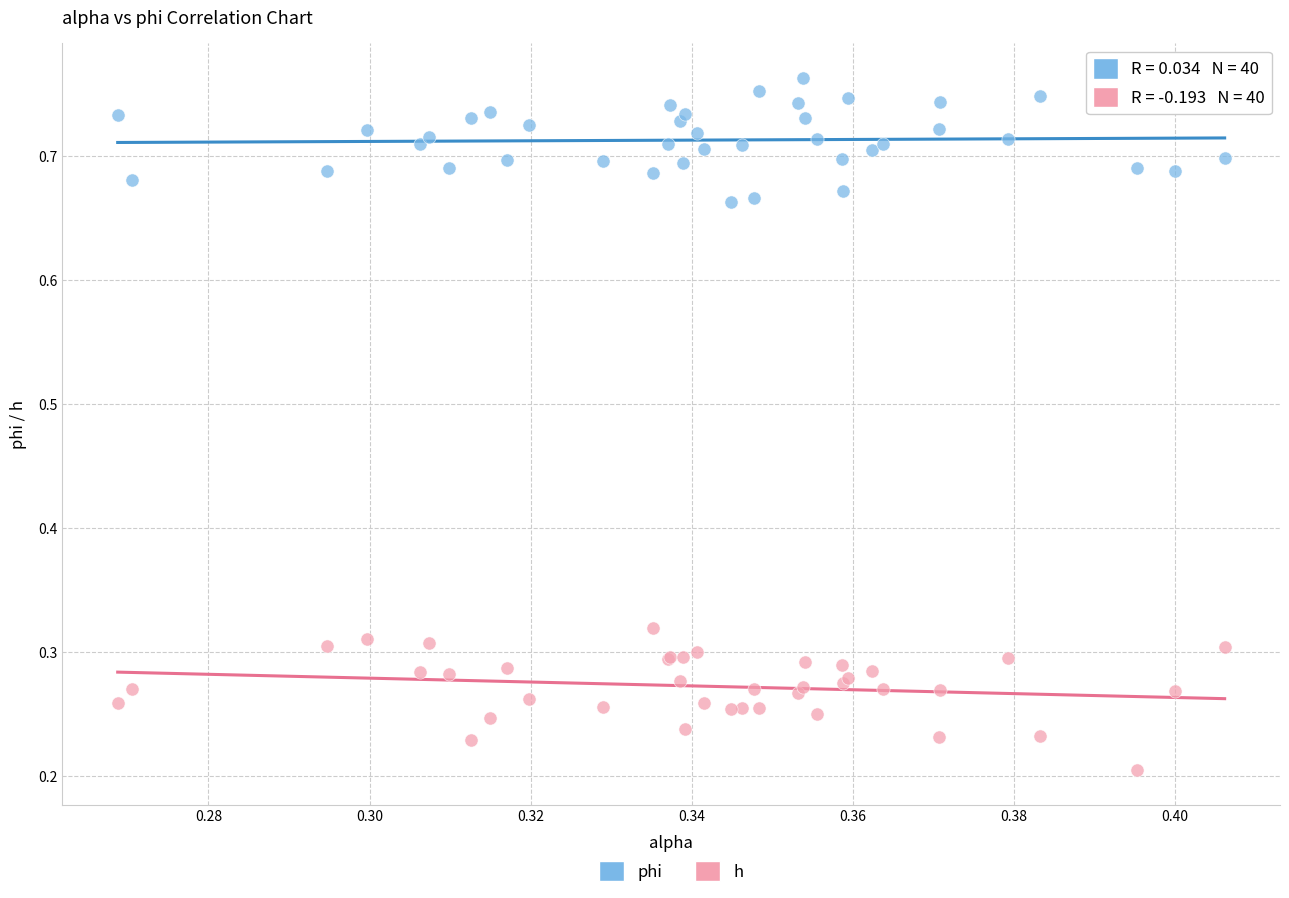

Which series reaches the maximum Y coordinate?

phi